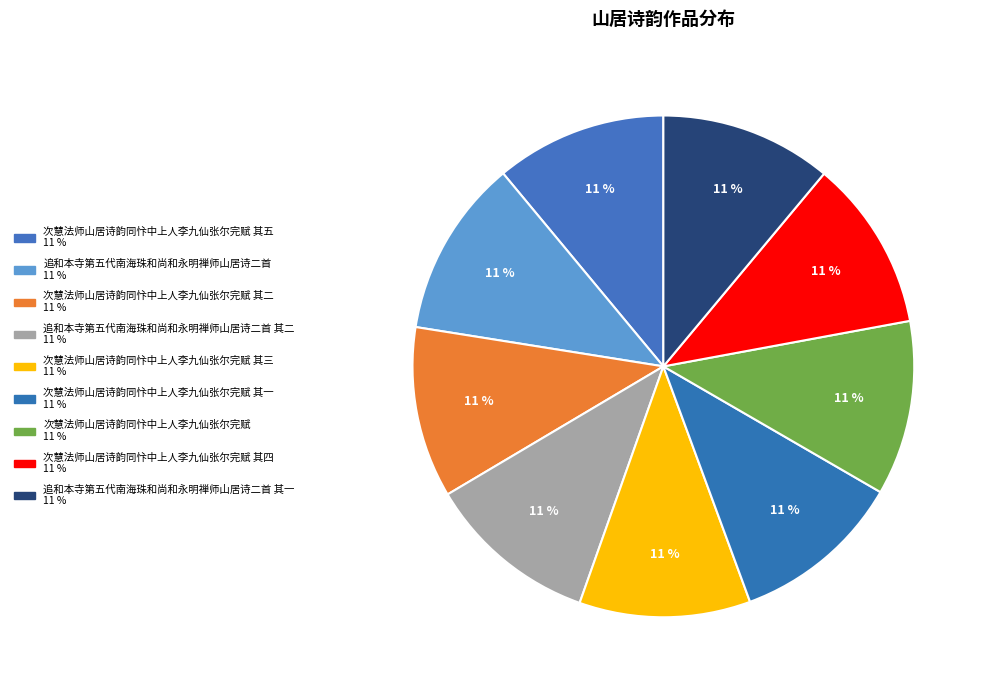

Count the number of slices in the pie.

9